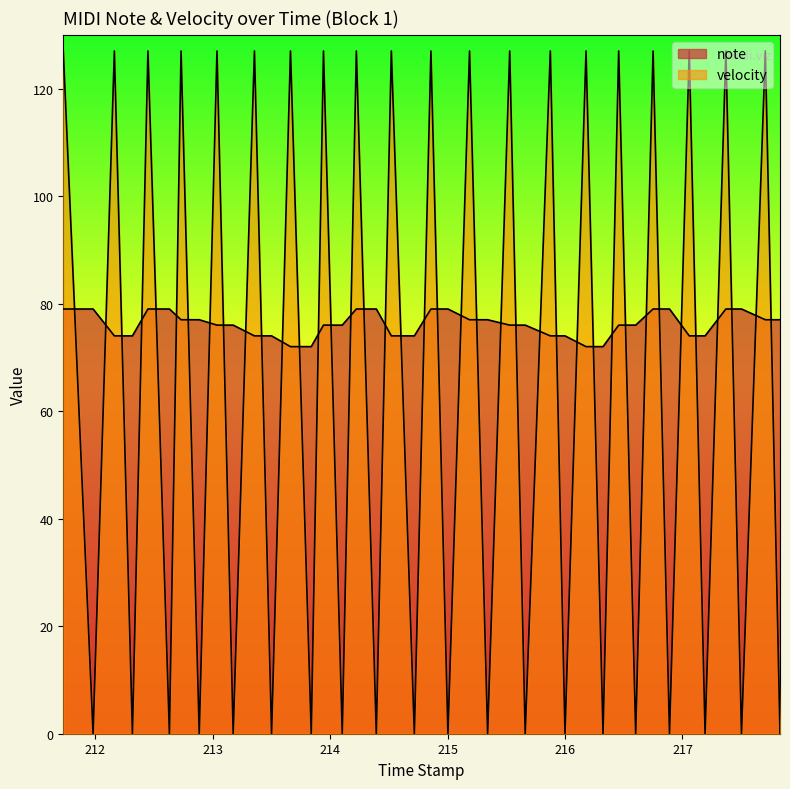

What is the spread (max minus min) of values at 212?

79